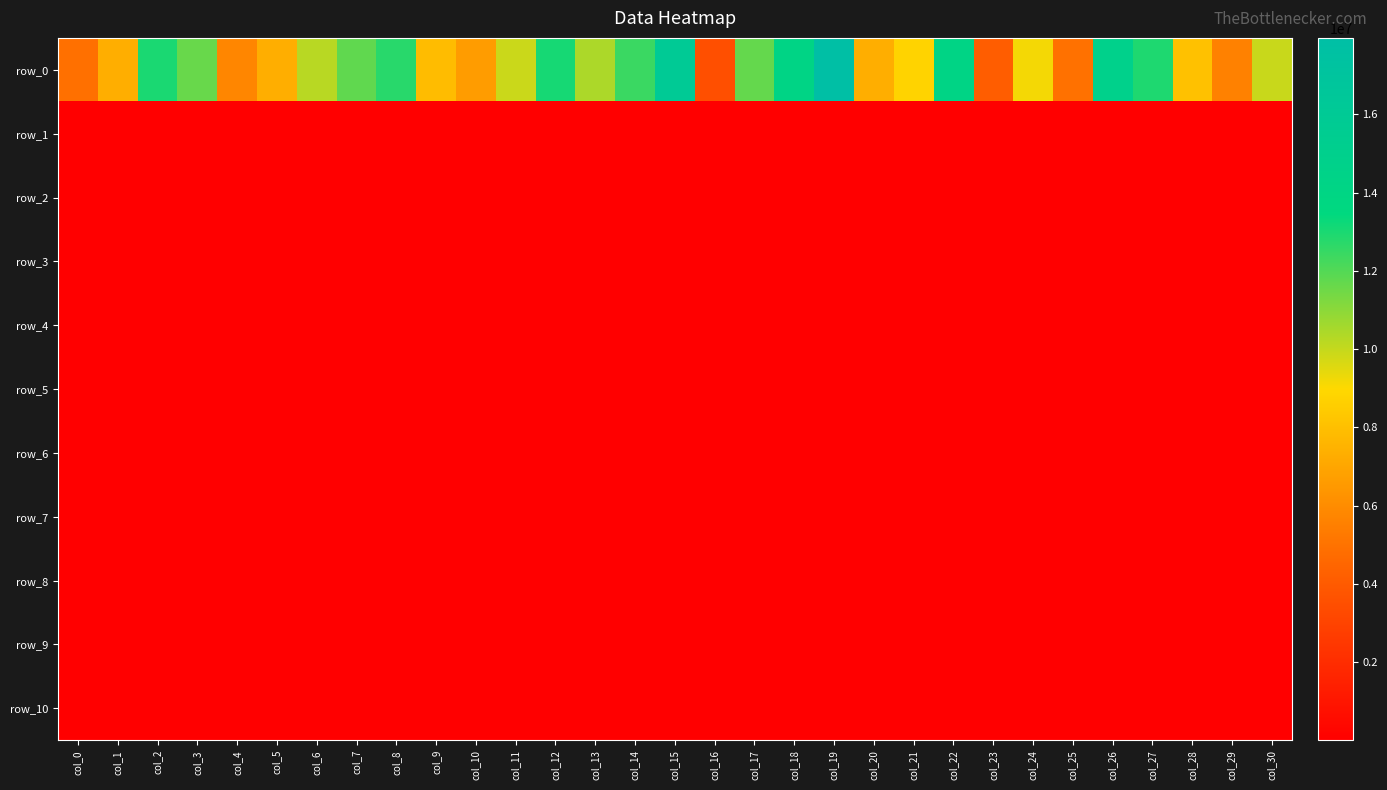

What is the total value across all series at col_14?

12441017.9